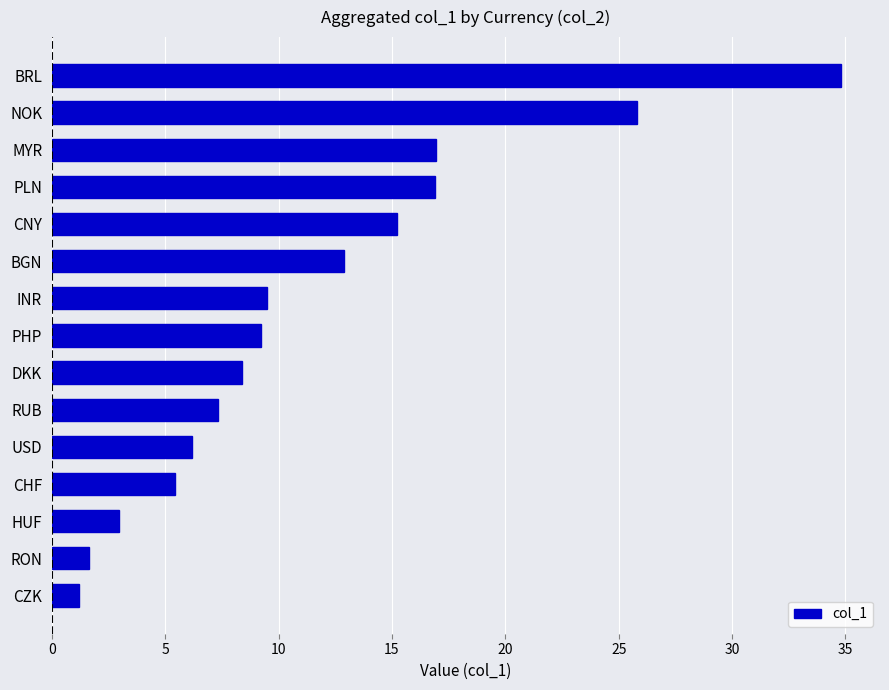

What is the smallest value displayed?

1.2